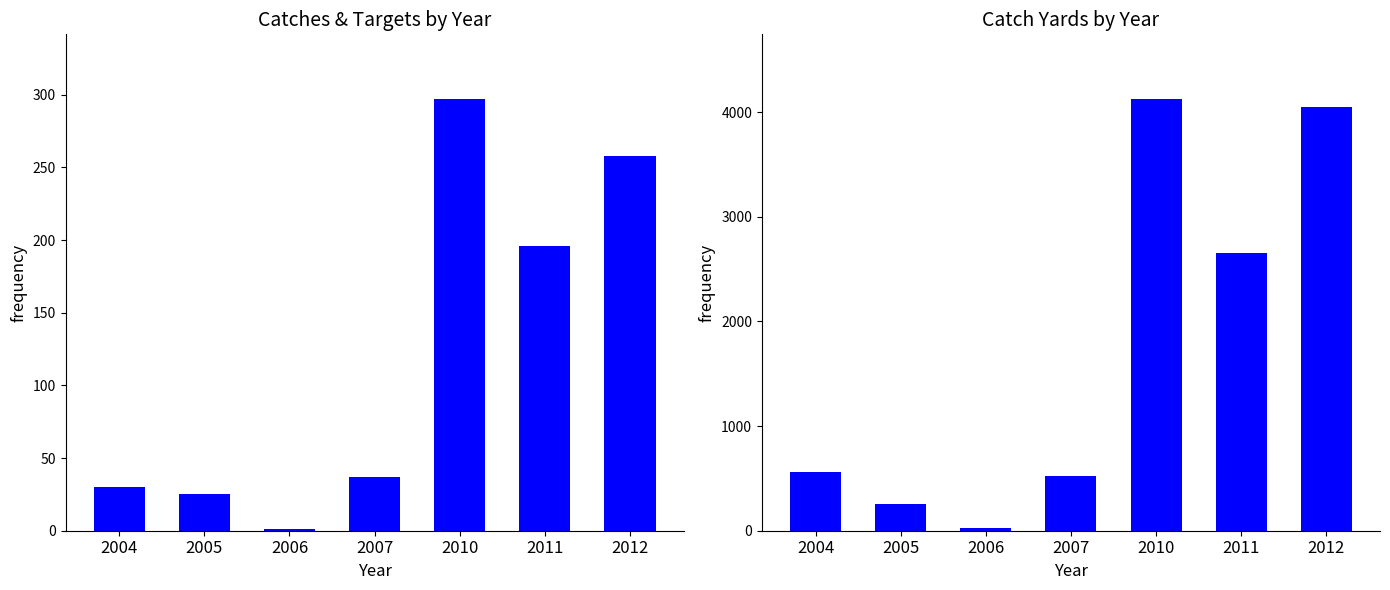

At which category does the chart reach its minimum across all series?

2006